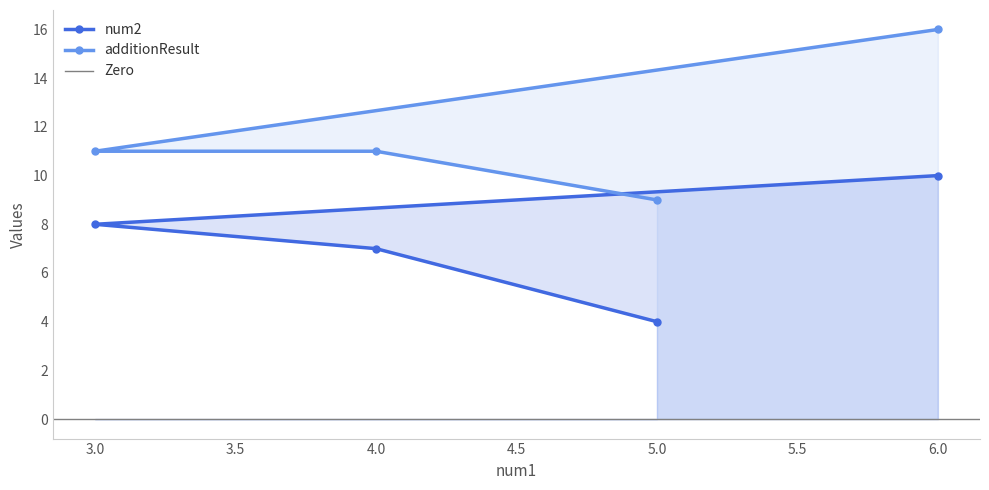

Rank the series by their average value, from highest to lowest.

additionResult, num2